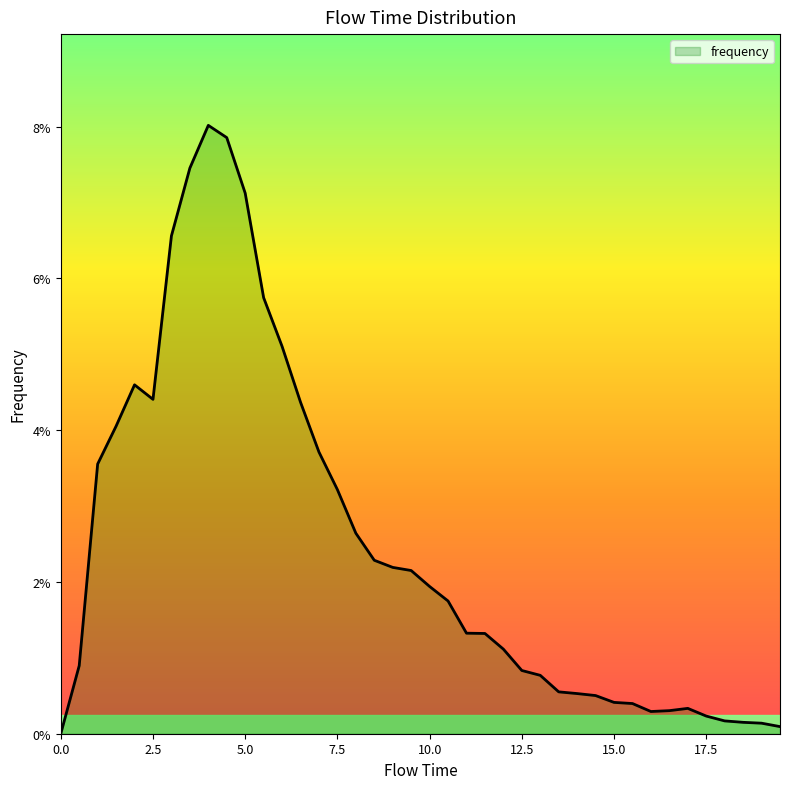

Does the chart have visible grid lines?

No